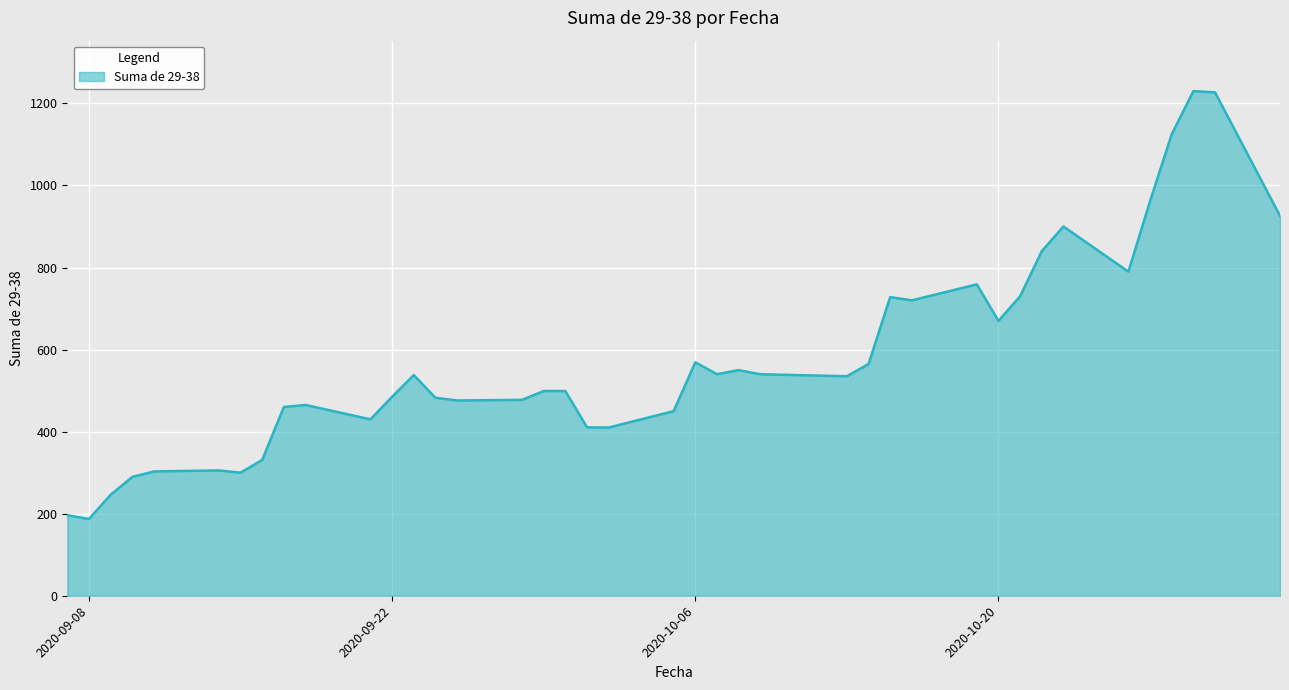

What is the difference between the maximum and minimum values?

1043.0